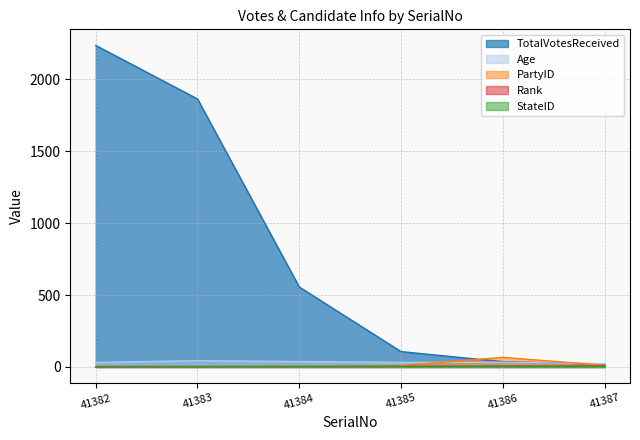

In Age, how many points are lower than both neighbors (excluding endpoints)?

1